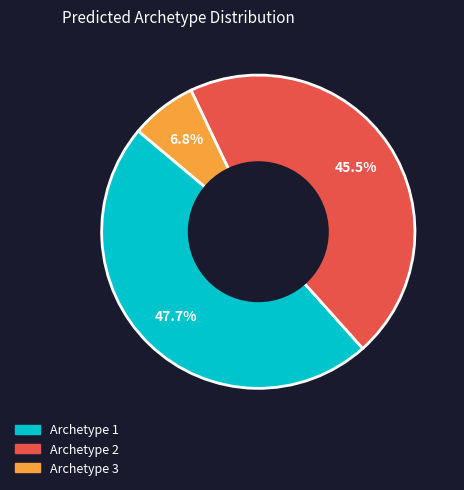

Is there any slice that represents more than half of the pie?

No